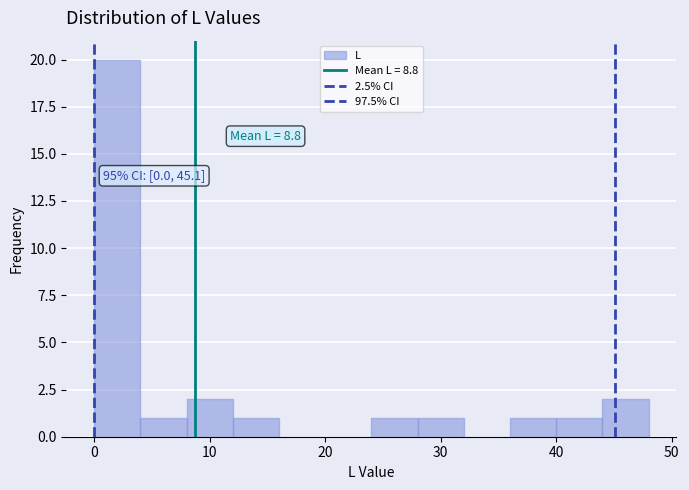

Over which range of the x-axis is the bar tallest?

0 to 4